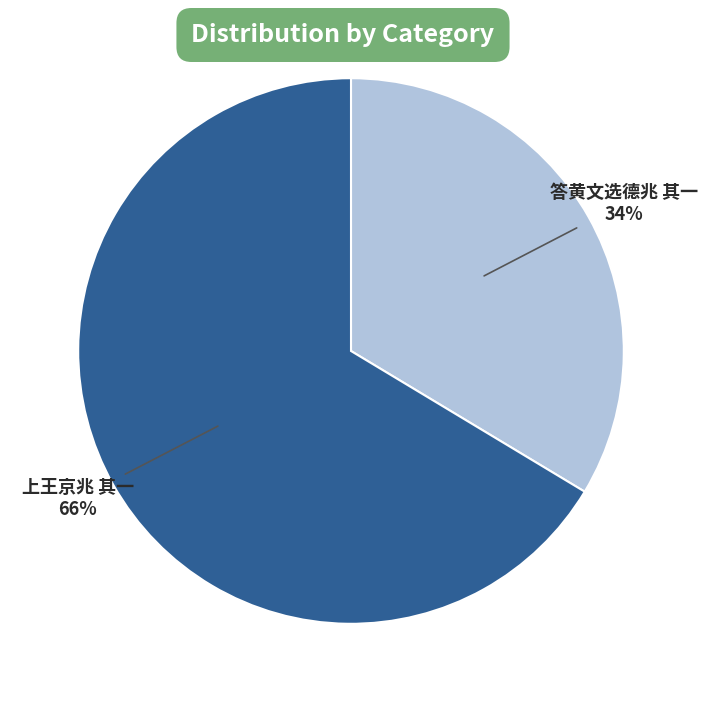

To the nearest percent, what portion does 答黄文选德兆 其一 represent?

34%